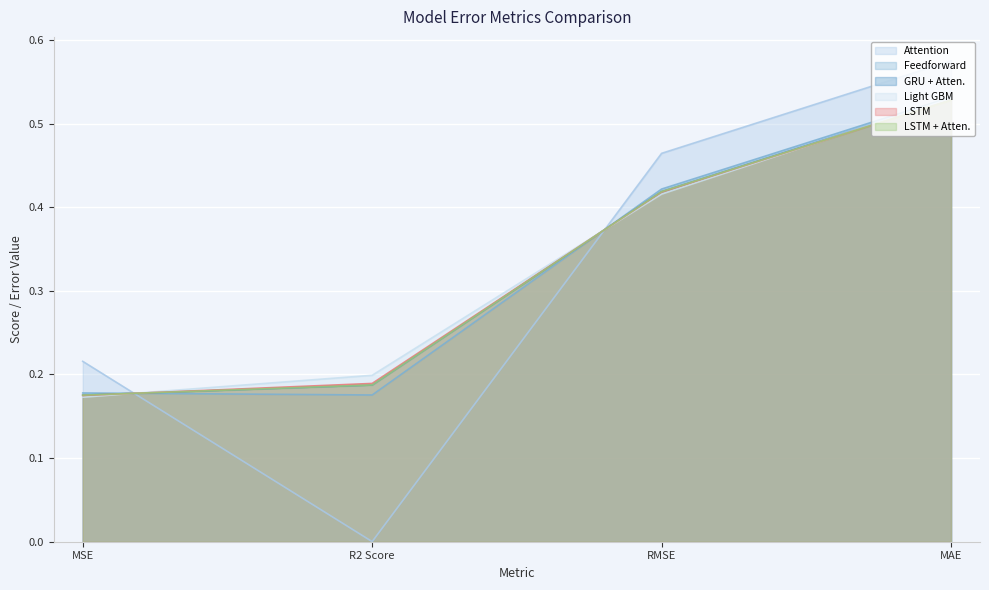

The Feedforward series shows 0.4 at RMSE. True or false?

True